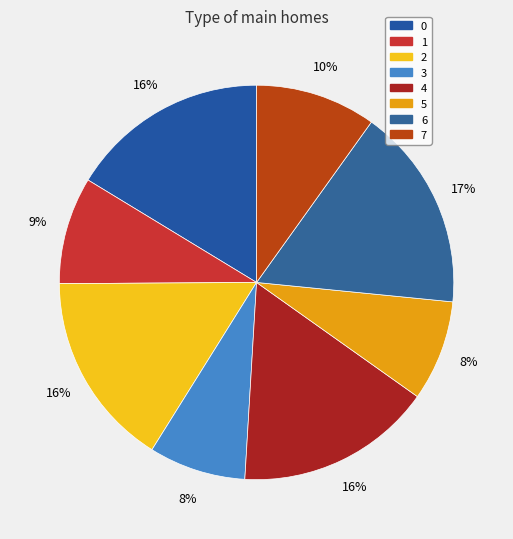

How many segments does this pie chart have?

8